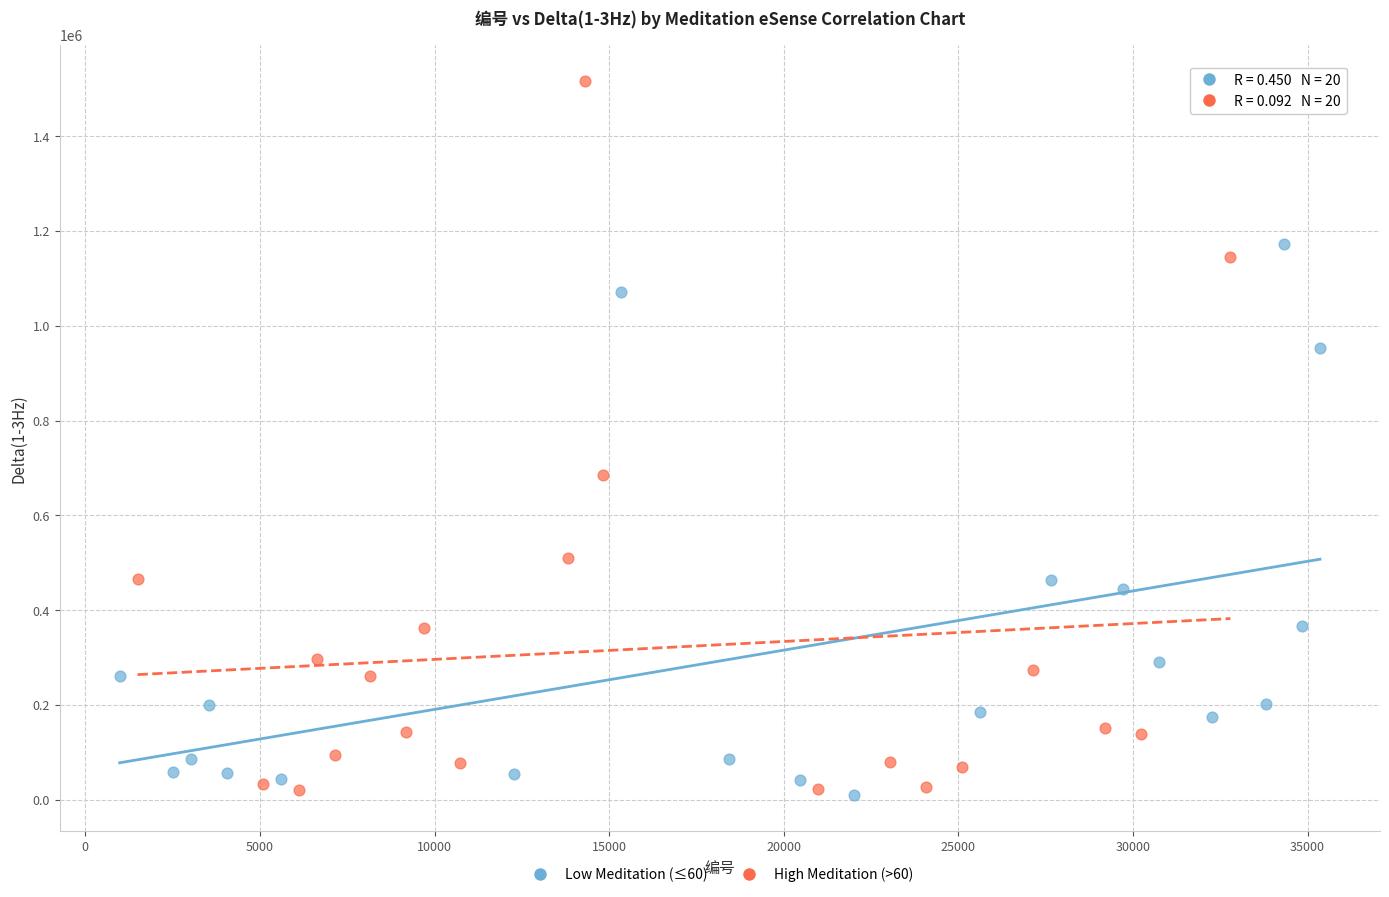

Which series reaches the maximum Y coordinate?

High Meditation (>60)